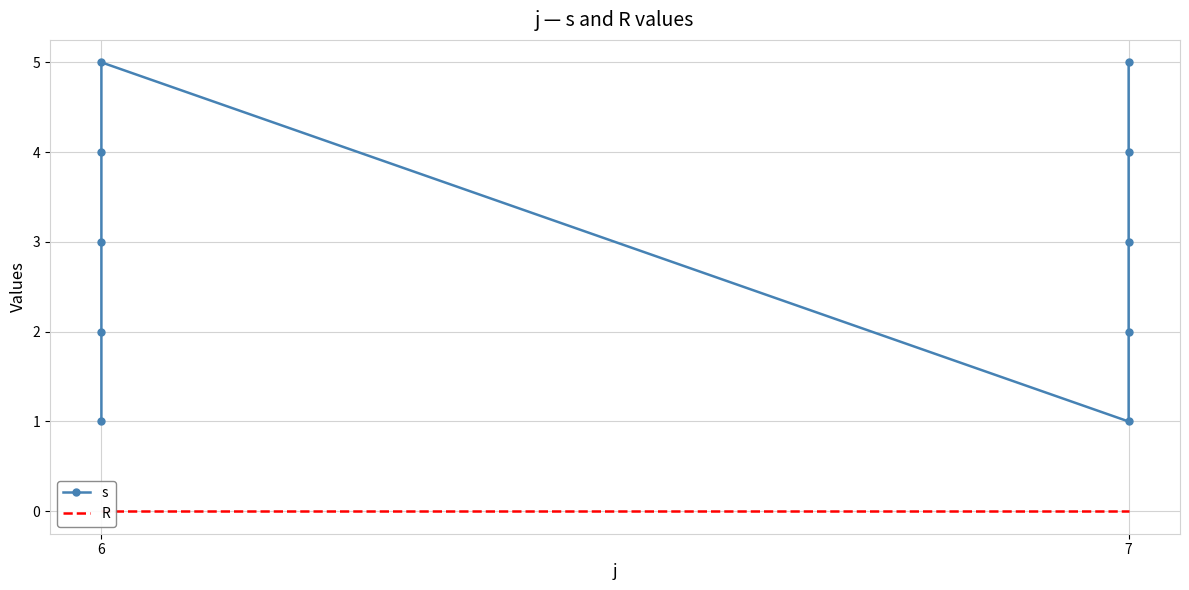

Rank the series by their maximum value, from highest to lowest.

s, R